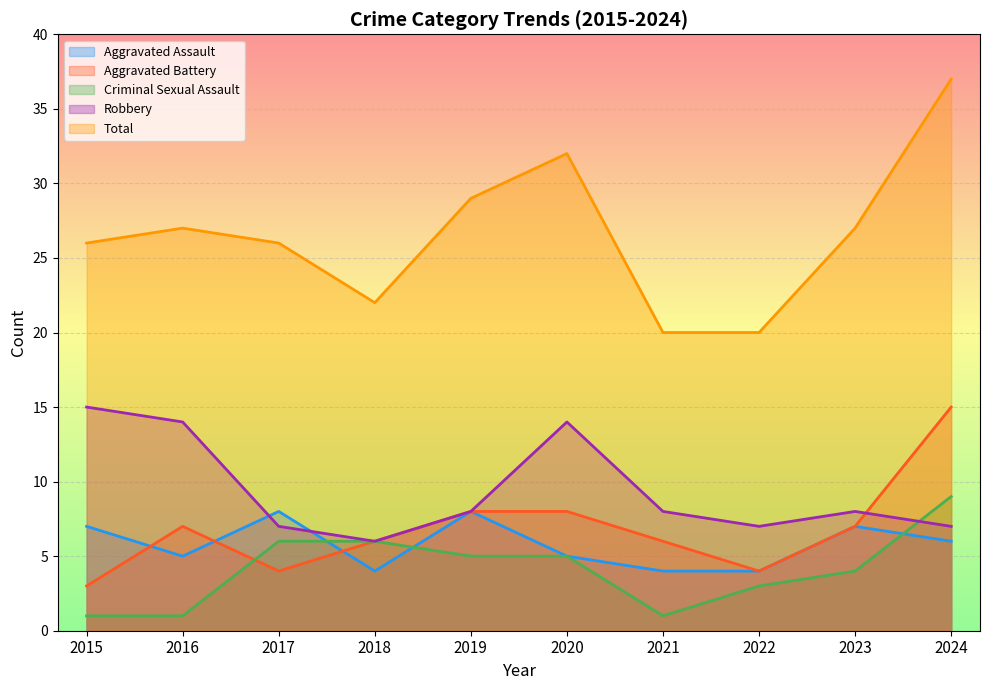

Is it true that Total equals 37 at 2024?

True